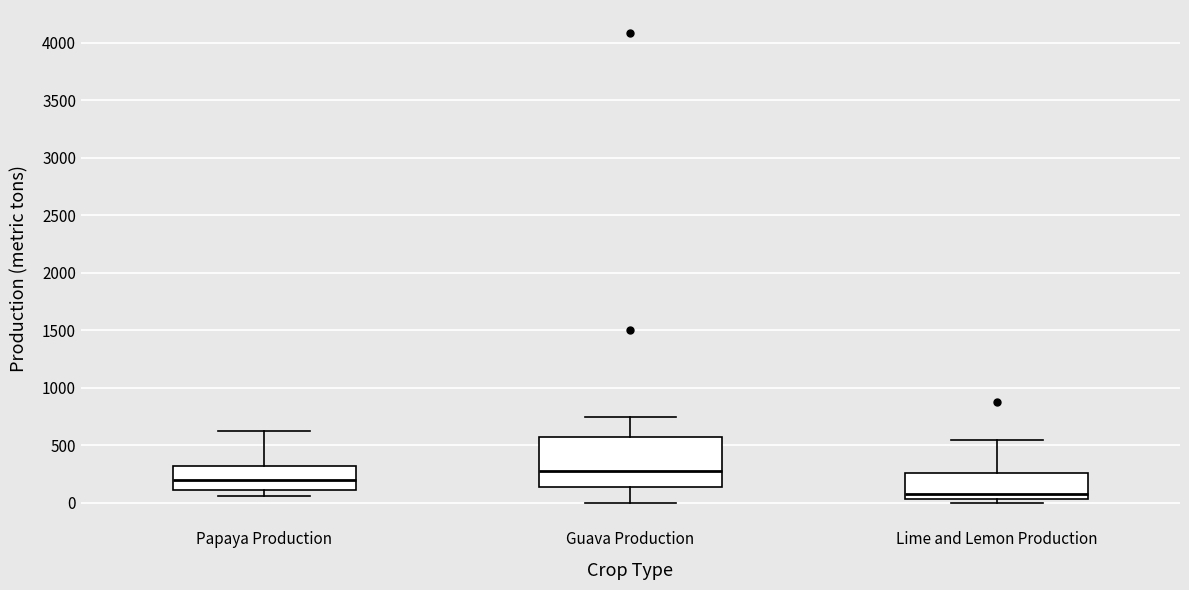

Where does the median line of the box for Papaya Production sit on the y-axis? The values are not printed on the chart, so give them approximately, as read against the axis.

200